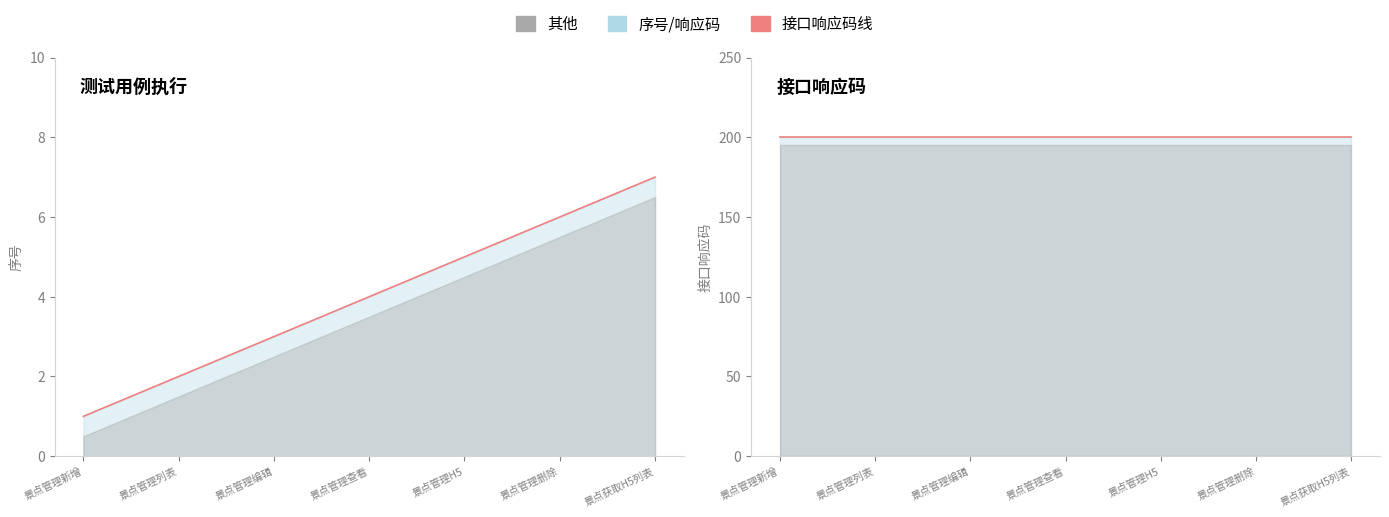

What is the sum of the values at 景点获取H5列表 and 景点管理列表?

9